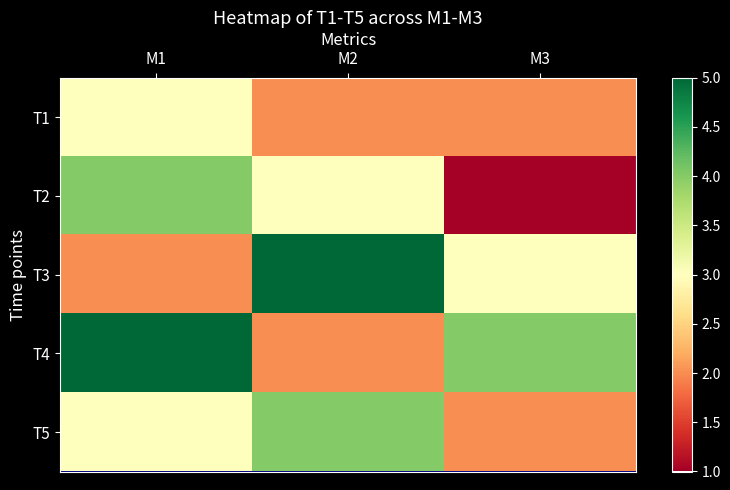

Reading left to right, extract all data points from this chart.

T1: M1=3	M2=2	M3=2
T2: M1=4	M2=3	M3=1
T3: M1=2	M2=5	M3=3
T4: M1=5	M2=2	M3=4
T5: M1=3	M2=4	M3=2